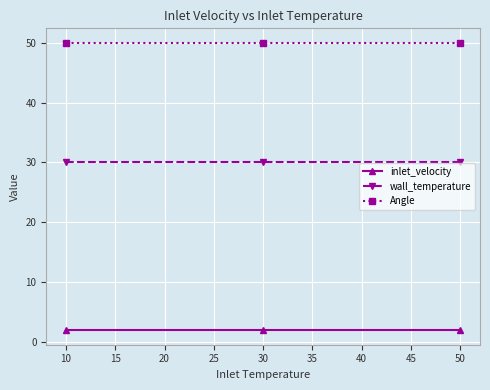

Is the value of inlet_velocity at 10 greater than the value of Angle at 50?

No